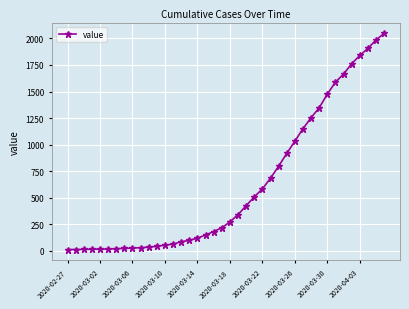

What is the difference between the maximum and second lowest values?

2033